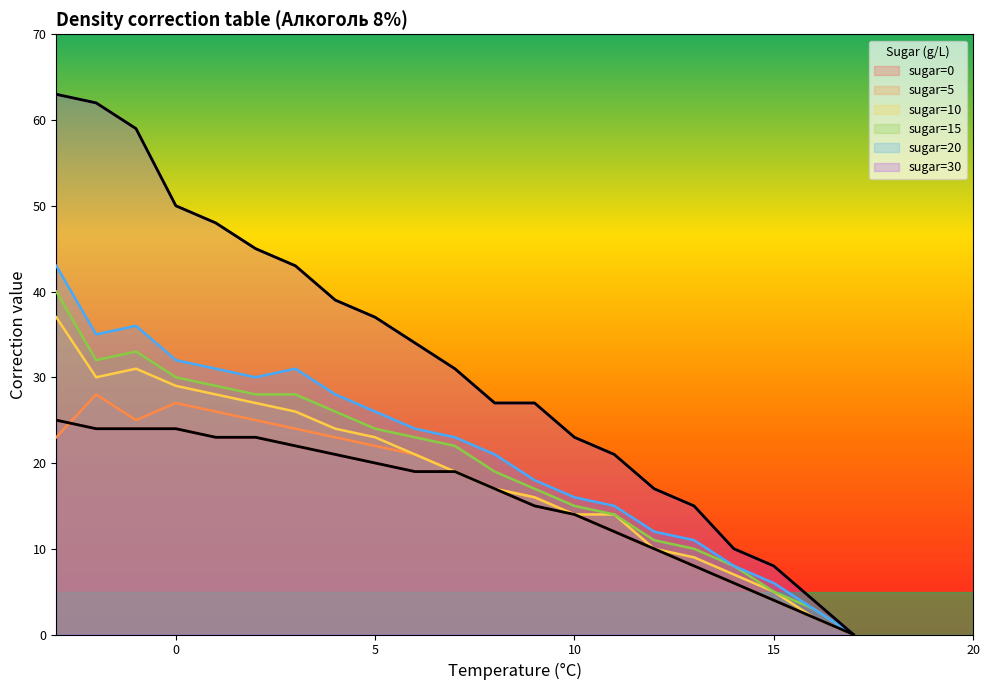

What is the value of the sugar=15 point at the 11th from the left?

22